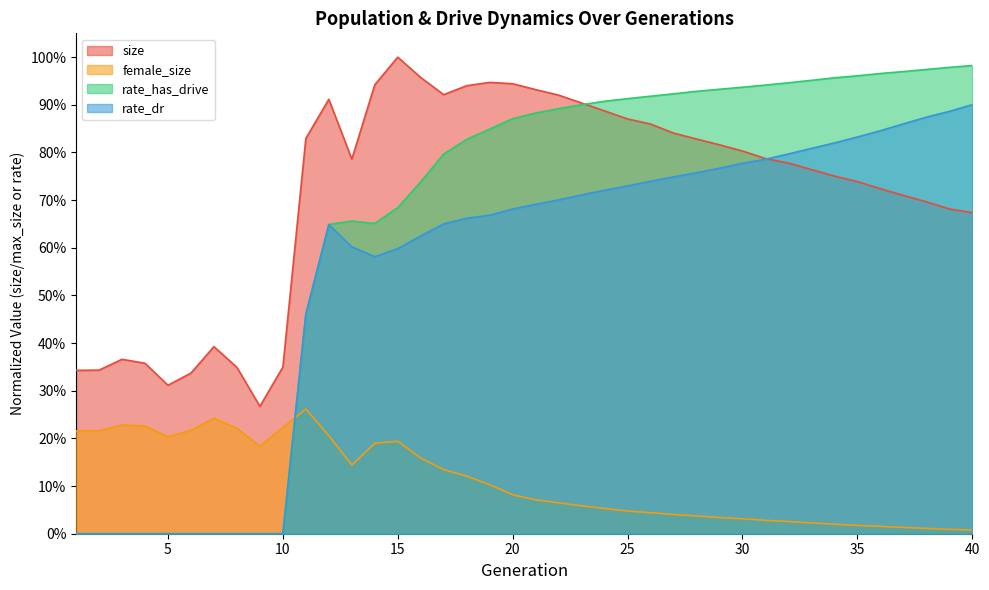

Which category has the lowest value across all series?

1